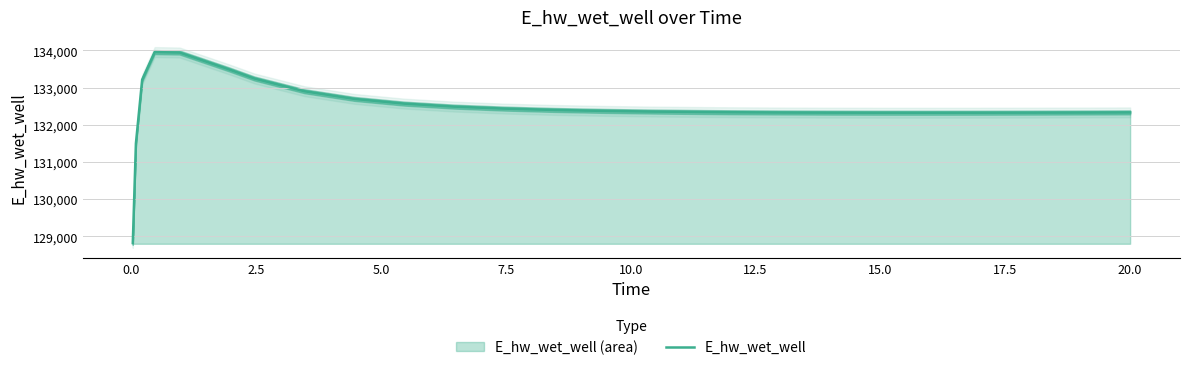

What is the highest value of the E_hw_wet_well series?

133955.4